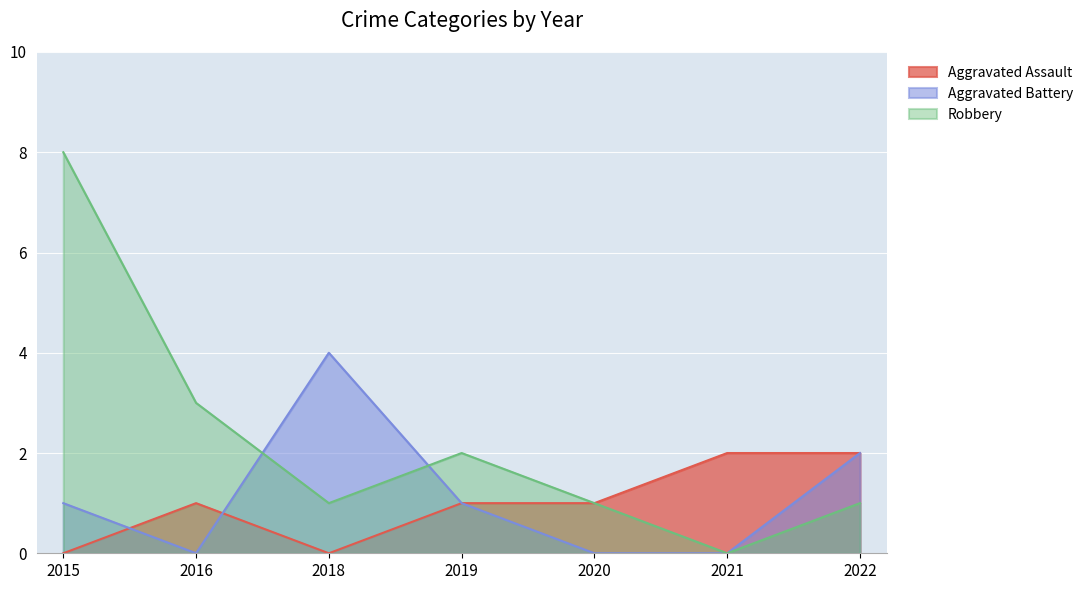

What is the total value across all series at 2022?

5